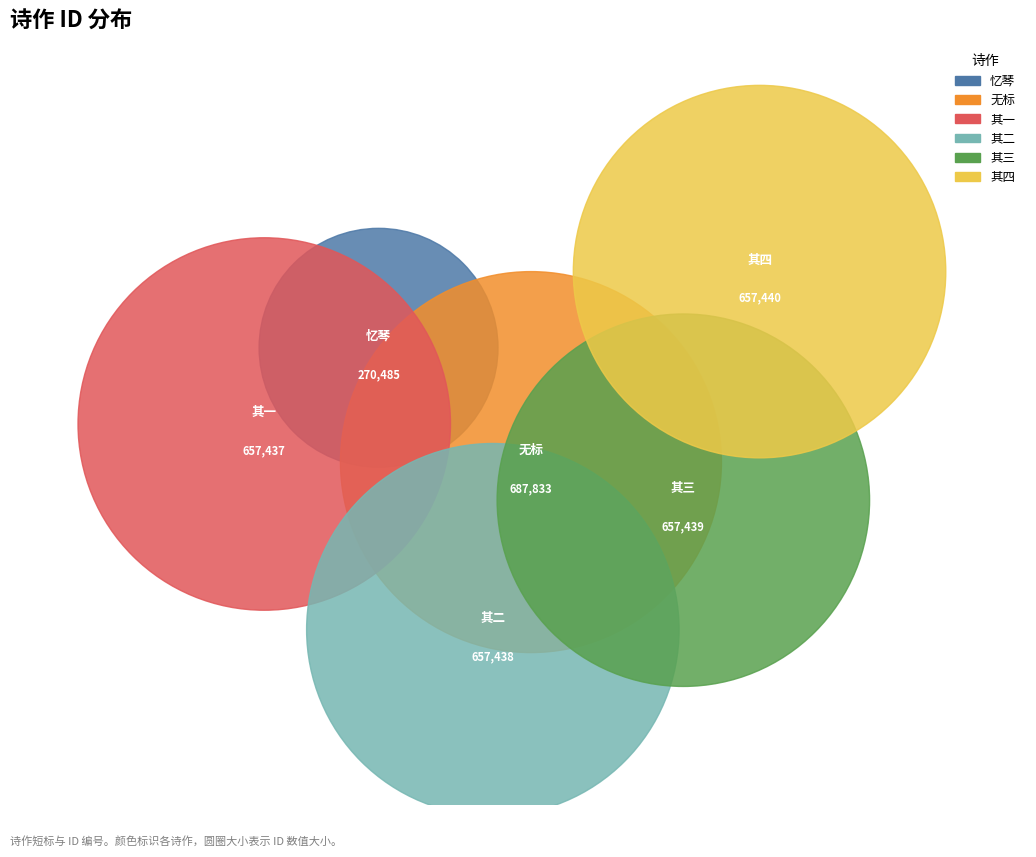

To the nearest percent, what percentage of the pie is 忆琴·丽藻休嫌卑格调?

8%